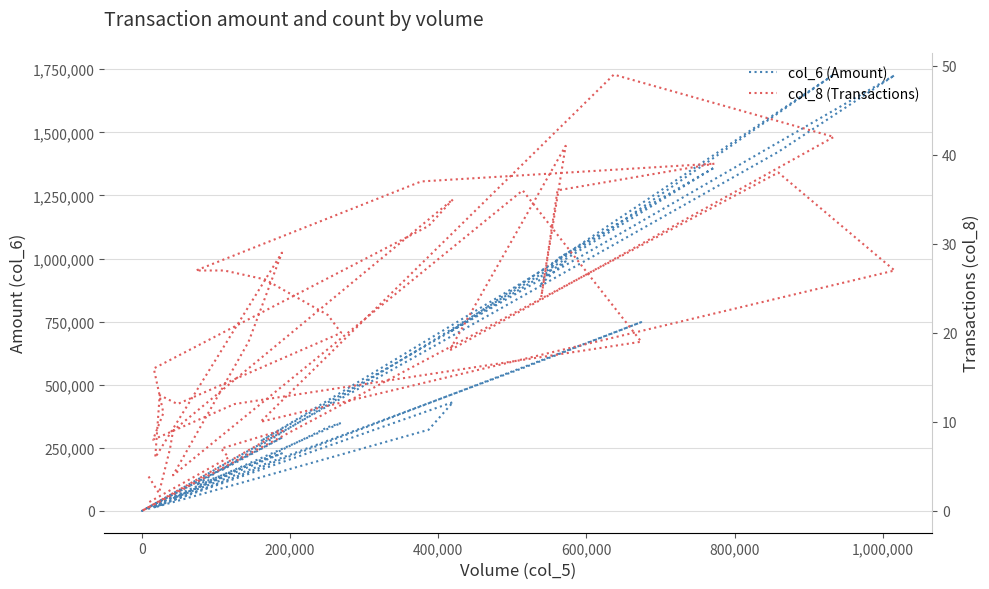

Does the chart have visible grid lines?

Yes